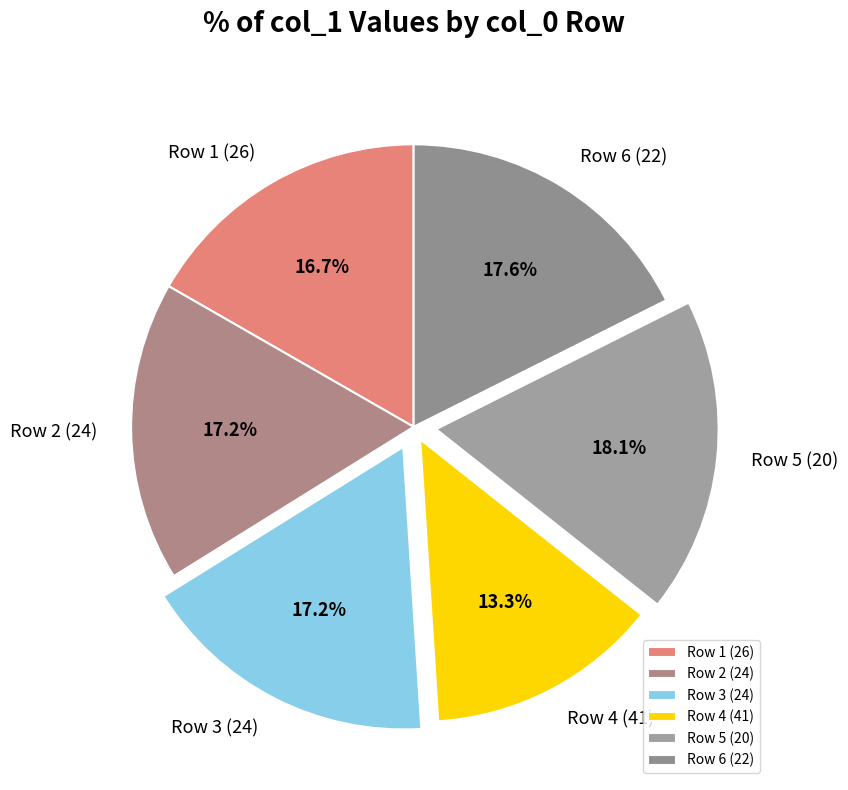

What portion of the pie excludes Row 2 (24)?

82.8%